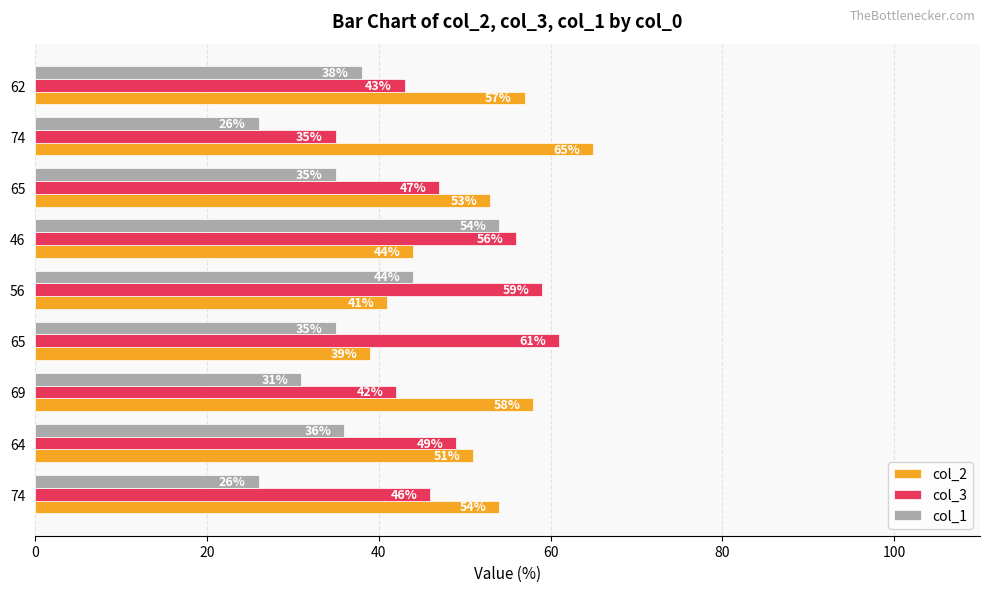

List the series in order of their overall mean, lowest first.

col_1, col_3, col_2